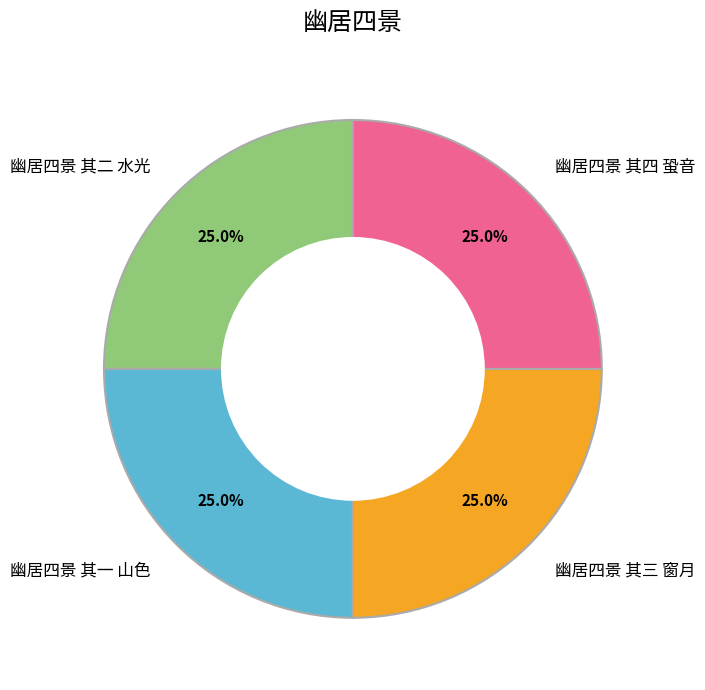

Is there a majority slice in this chart?

No